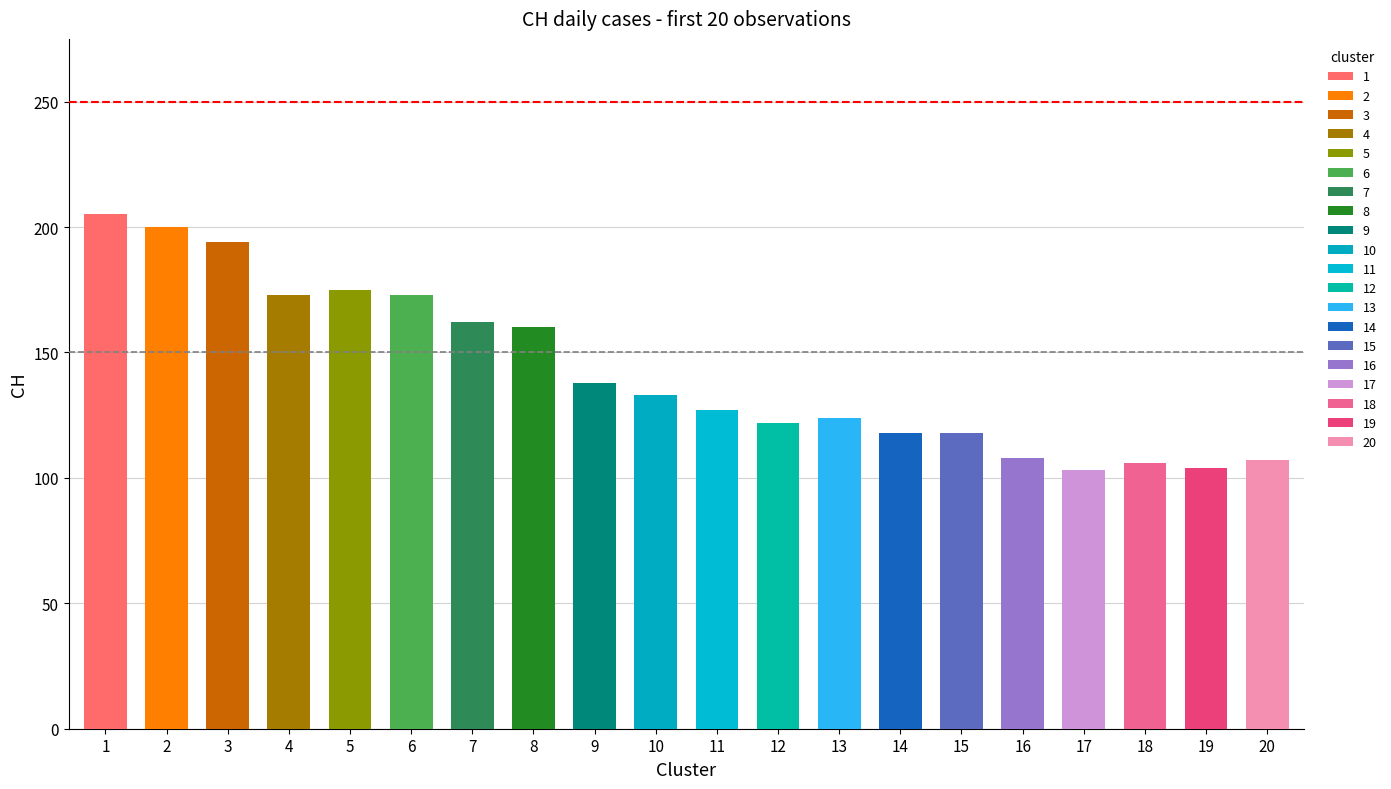

Which has a higher value, 3 or 9?

3